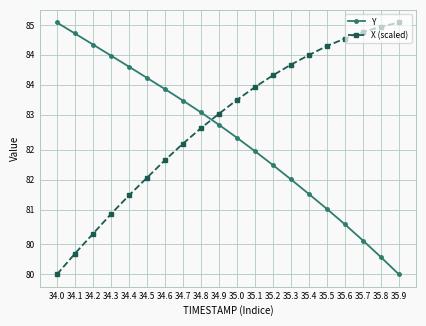

Is this an area chart (filled region under the line)?

No